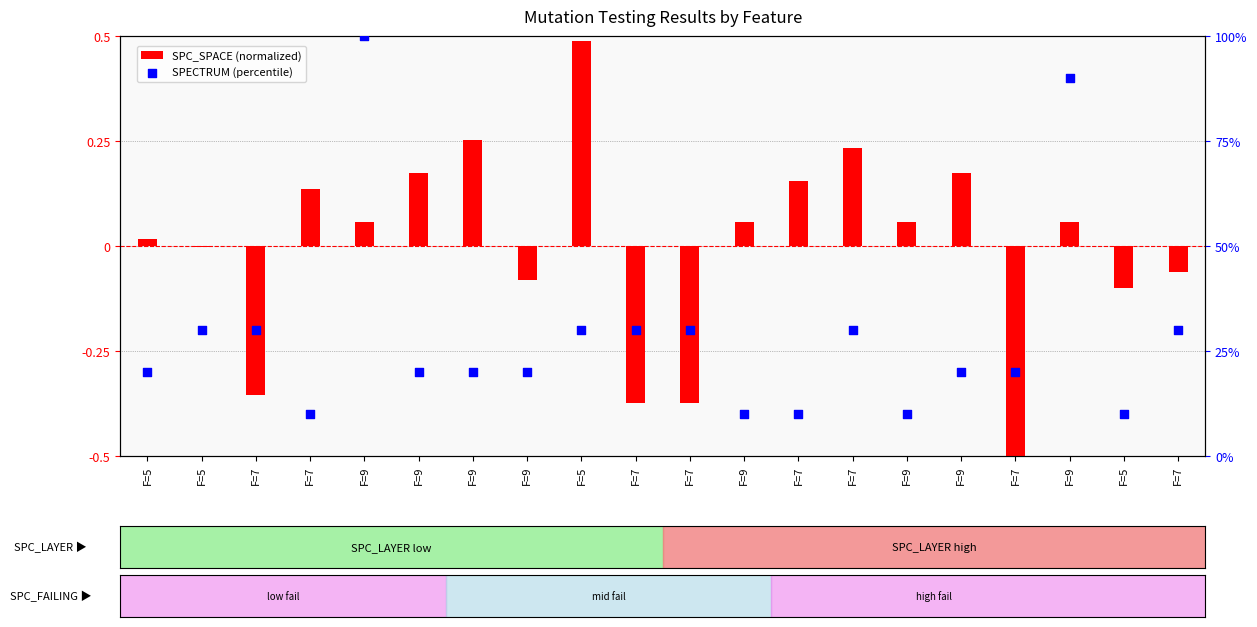

What is the total value across all series at F=9?

100.1